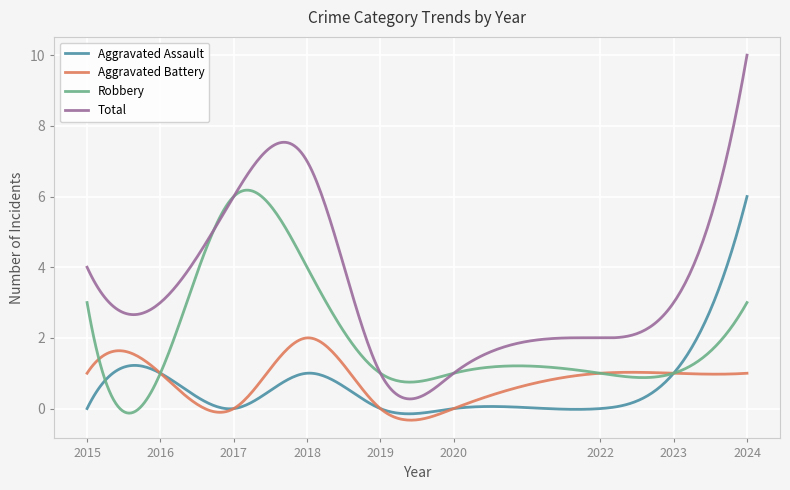

Which series has the largest total across all categories?

Total